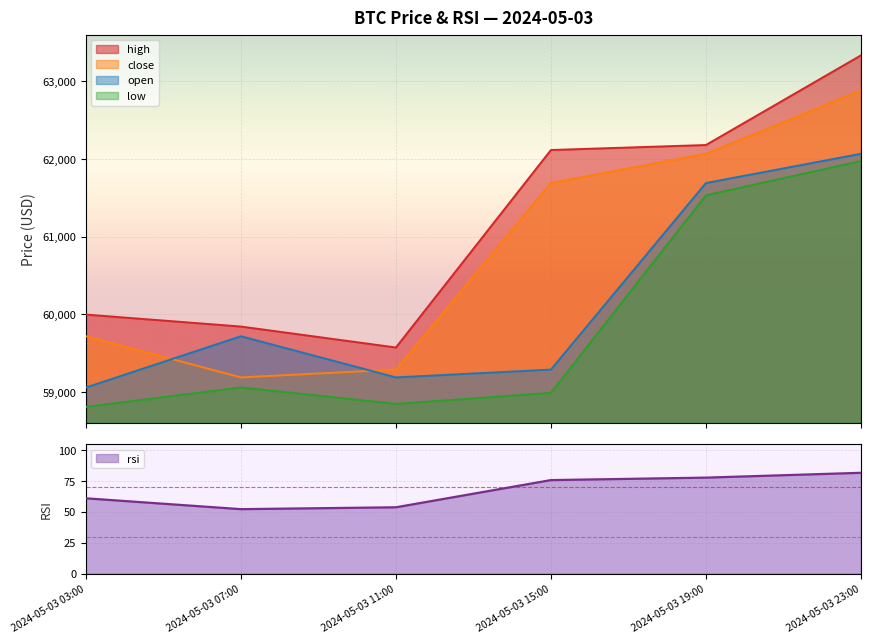

At which category does close reach its first local valley?

2024-05-03 07:00